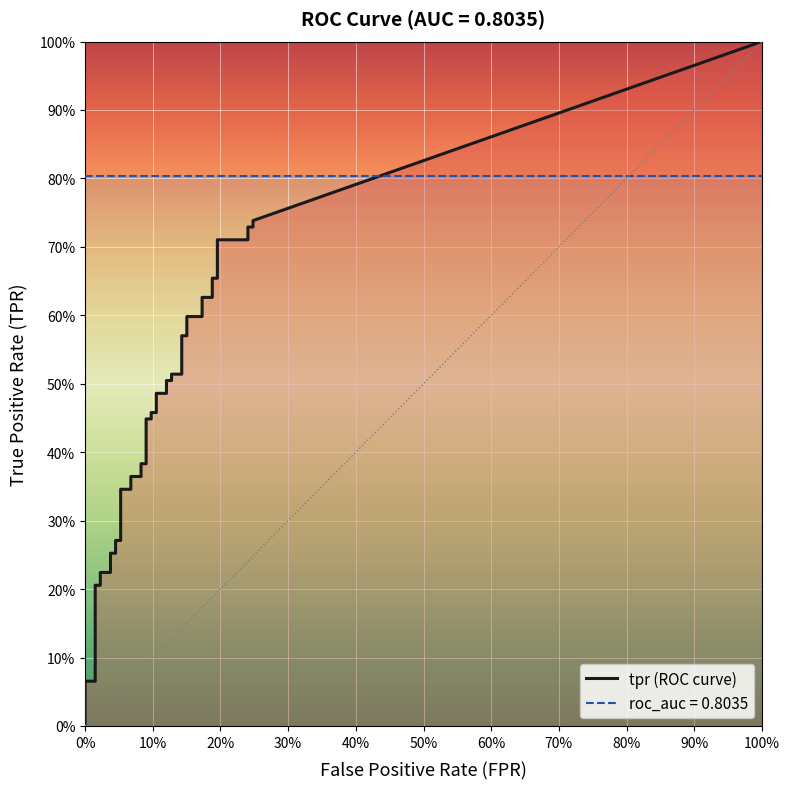

The value of tpr at 16 is 0.6. True or false?

False